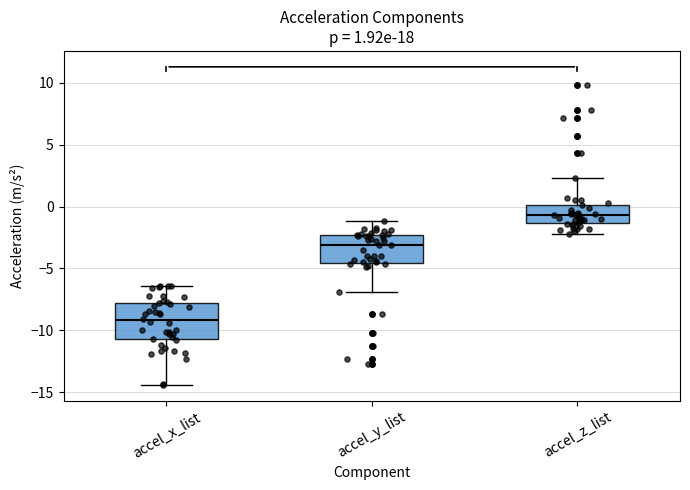

Which box is the tallest, from its lower edge to its upper edge?

accel_x_list